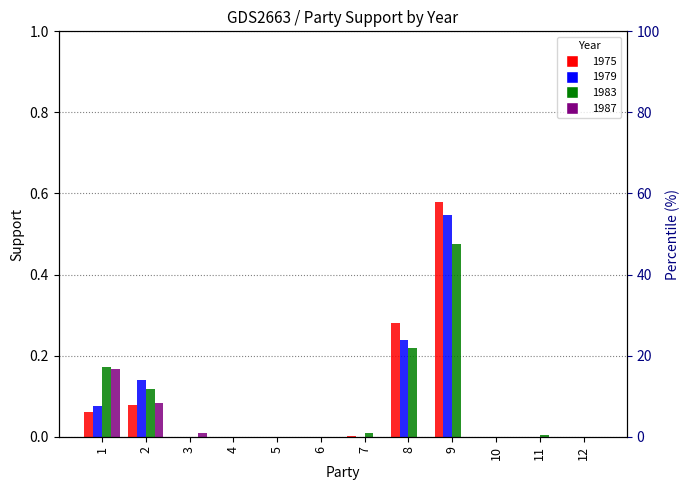

What are all the series names shown in the legend?

1975, 1979, 1983, 1987